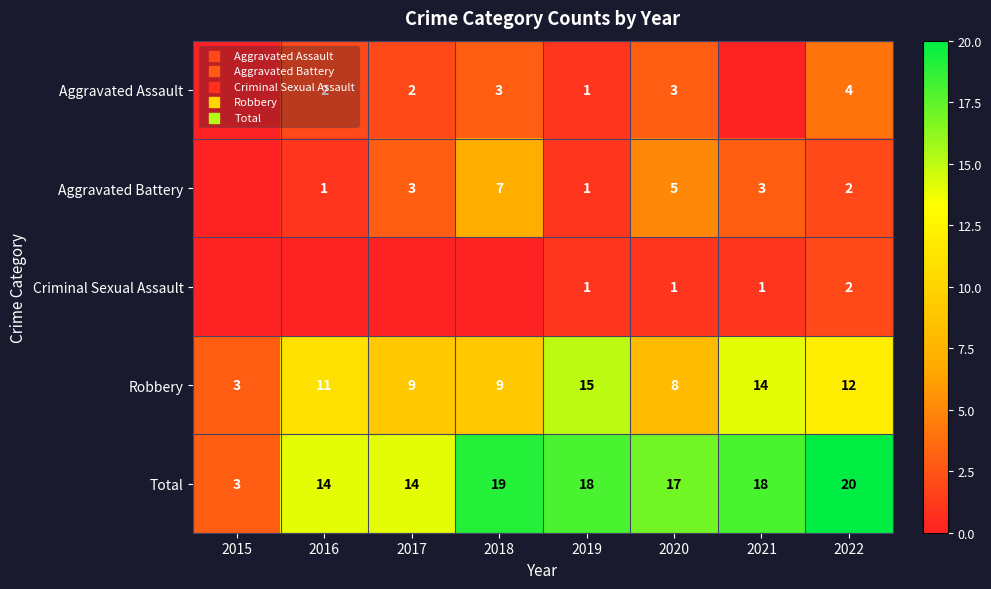

The Aggravated Battery series shows 2 at 2021. True or false?

False